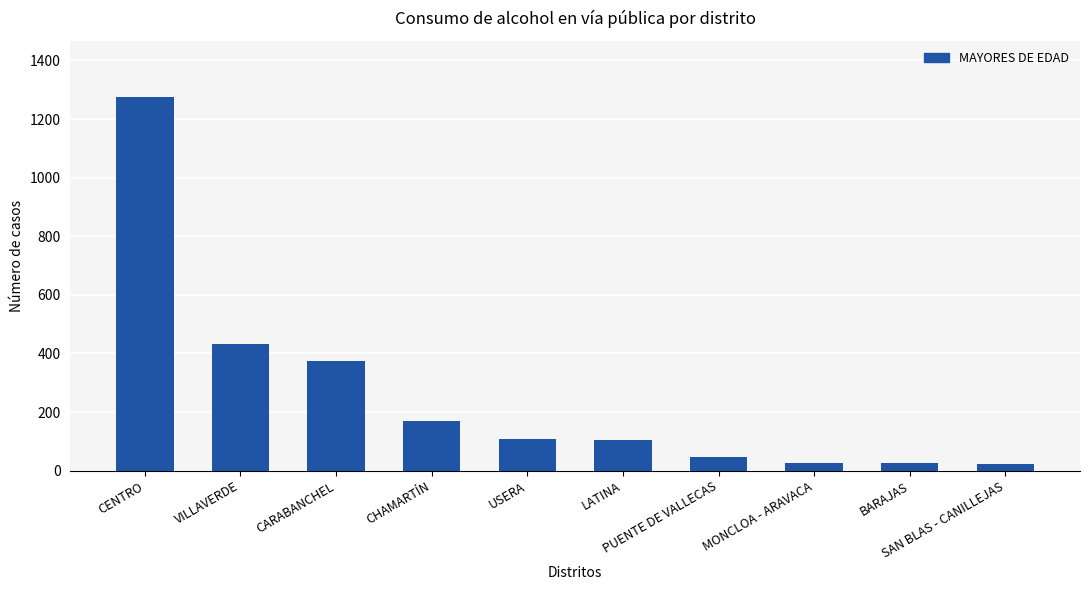

The value at BARAJAS is 26. True or false?

True